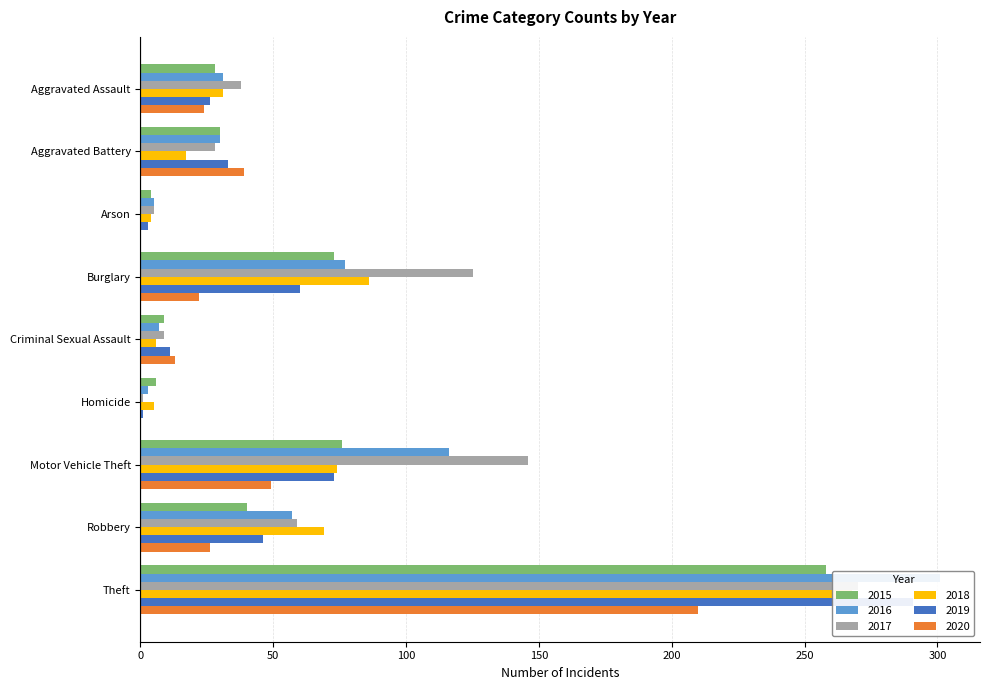

How many data points in 2019 are above 33?

4